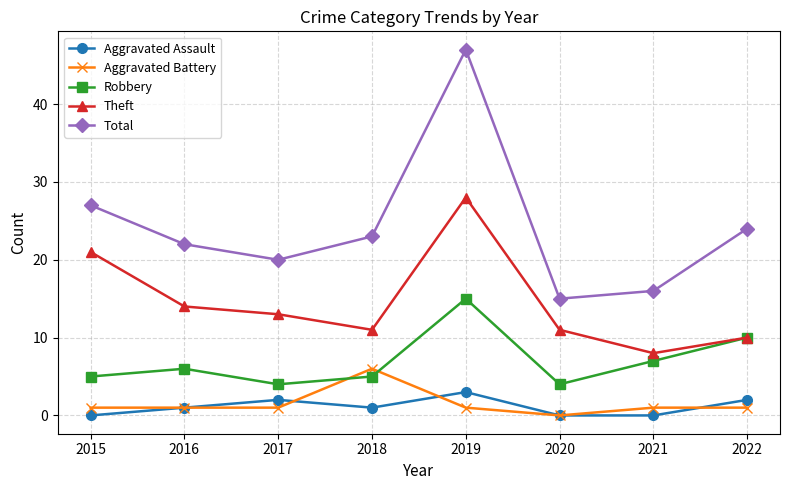

What is the total value across all series at 2015?

54